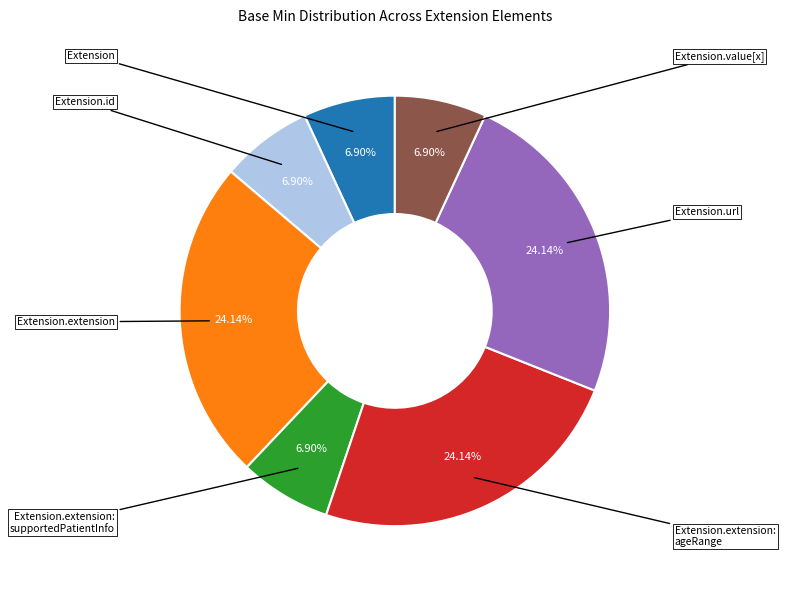

Does any single category account for the majority?

No